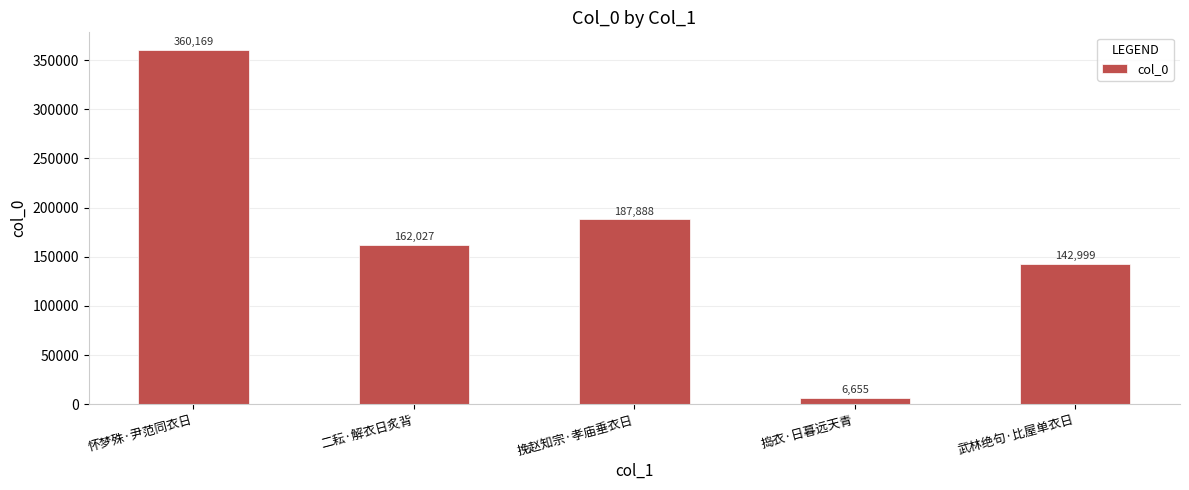

At which category does the chart reach its minimum across all series?

捣衣·日暮远天青